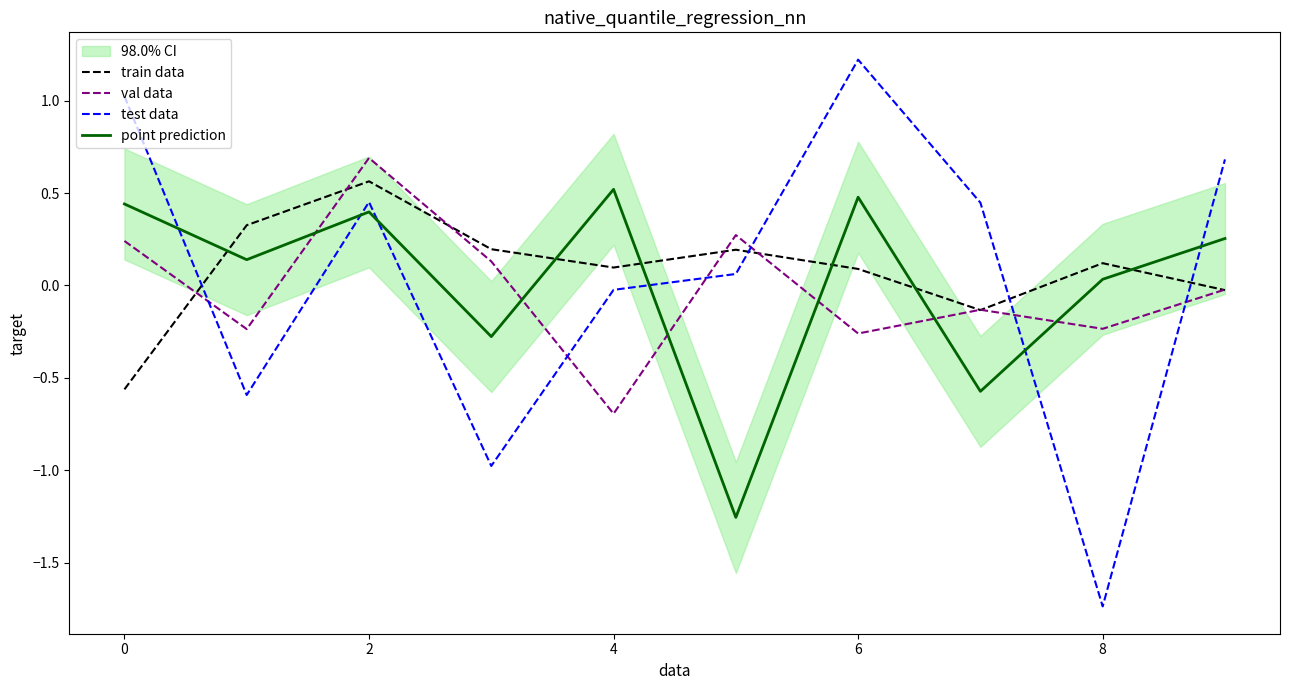

Which series has the largest range (max minus min)?

test data